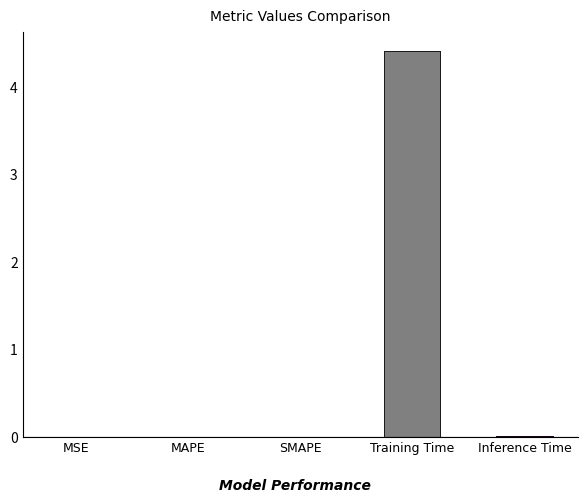

At which category does the chart reach its peak across all series?

Training Time